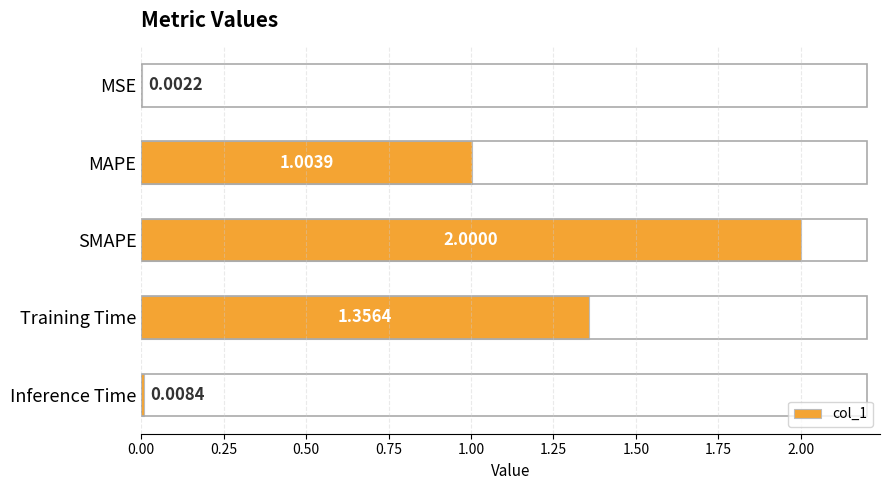

At which label is the value closest to 1?

MAPE